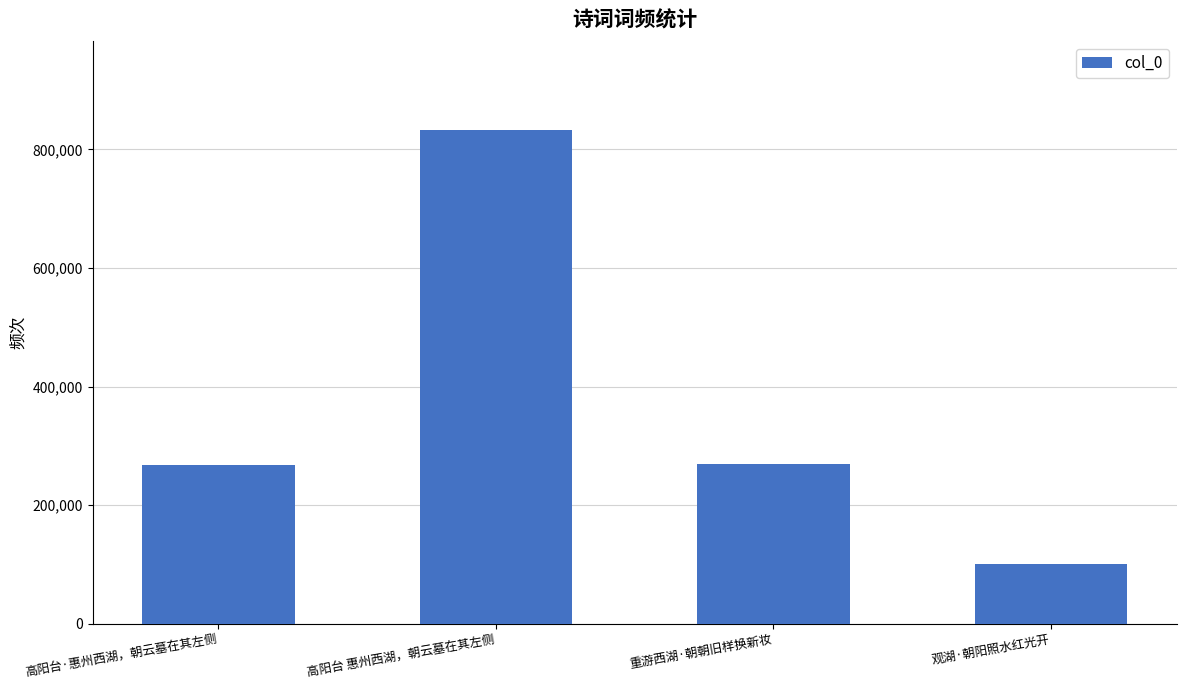

Count the number of data series in this chart.

1